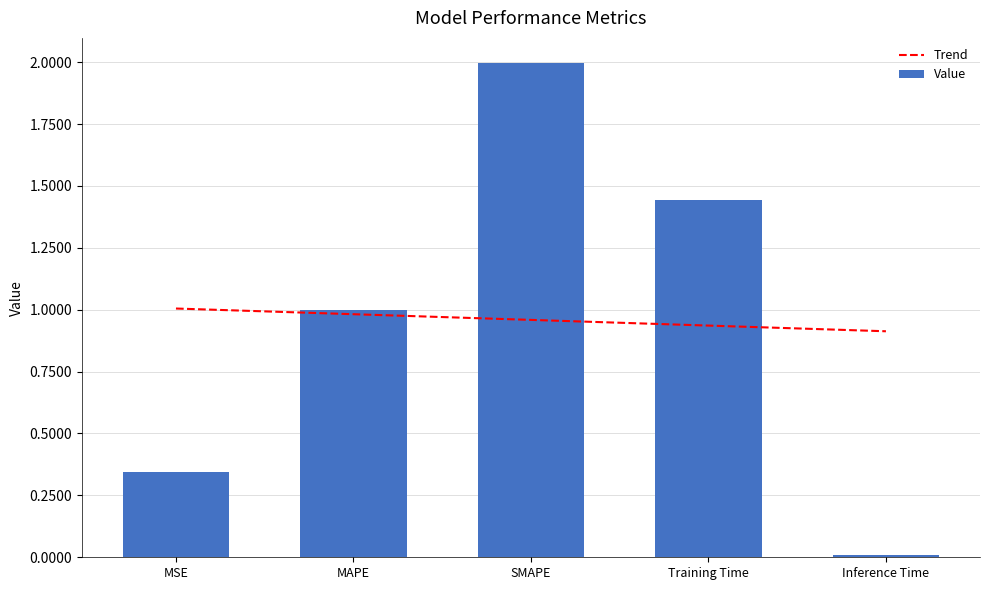

What is the total value across all series at Training Time?

2.4